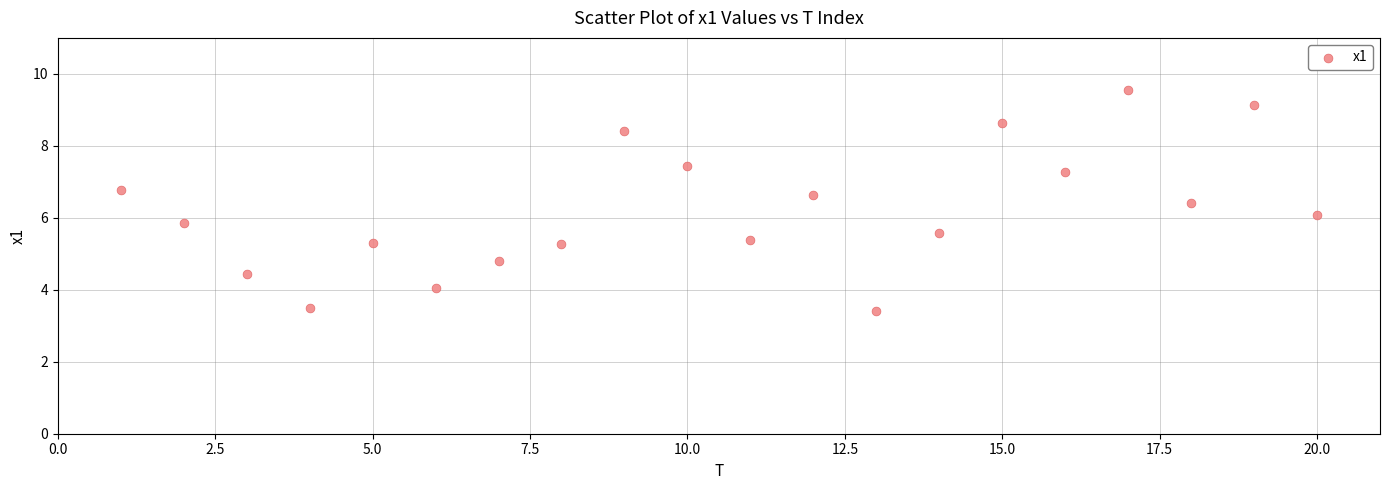

What is the range of Y values (max minus min)?

6.1